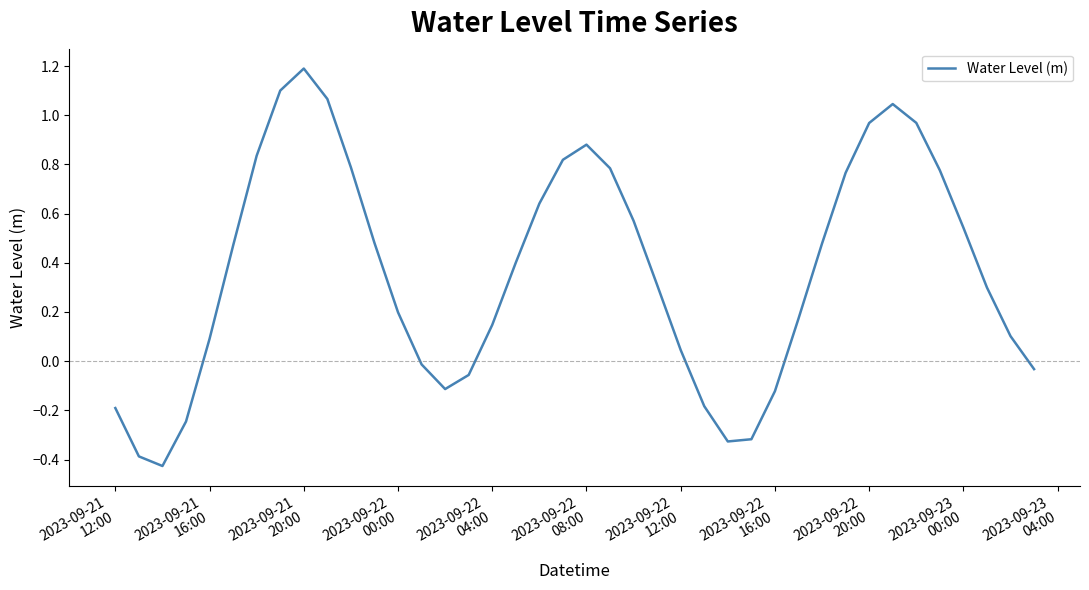

What is the greatest value displayed?

1.2